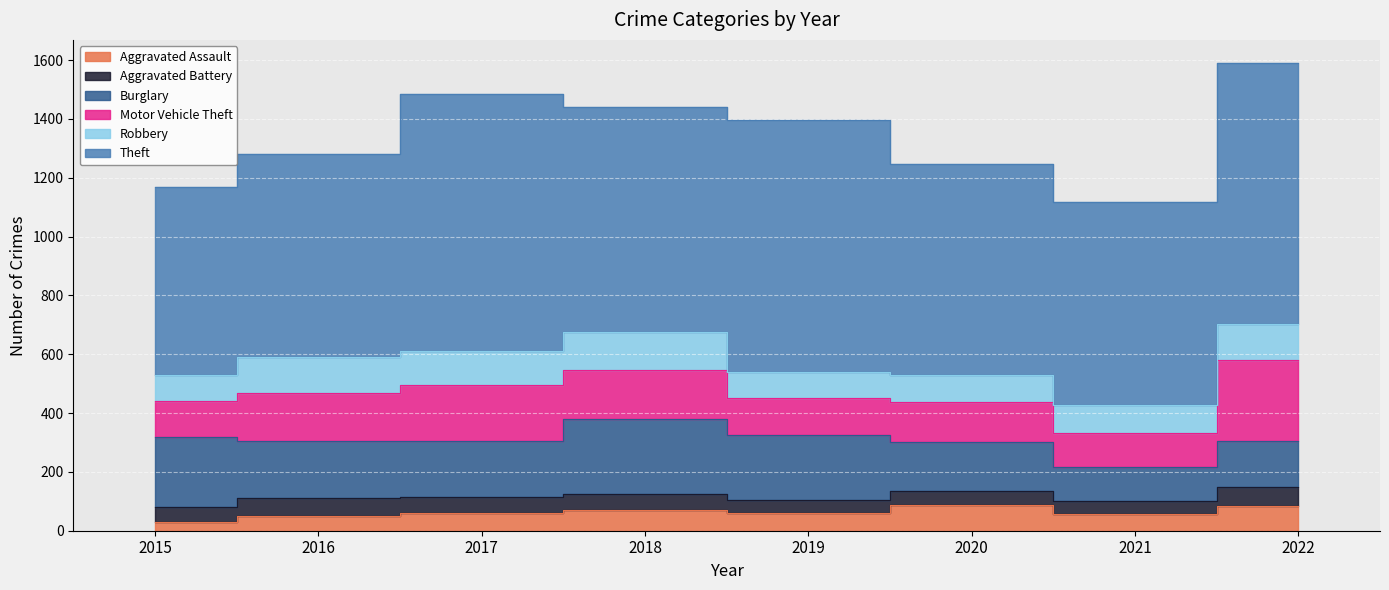

What is the value of the Aggravated Battery point at the 3rd from the left?

54